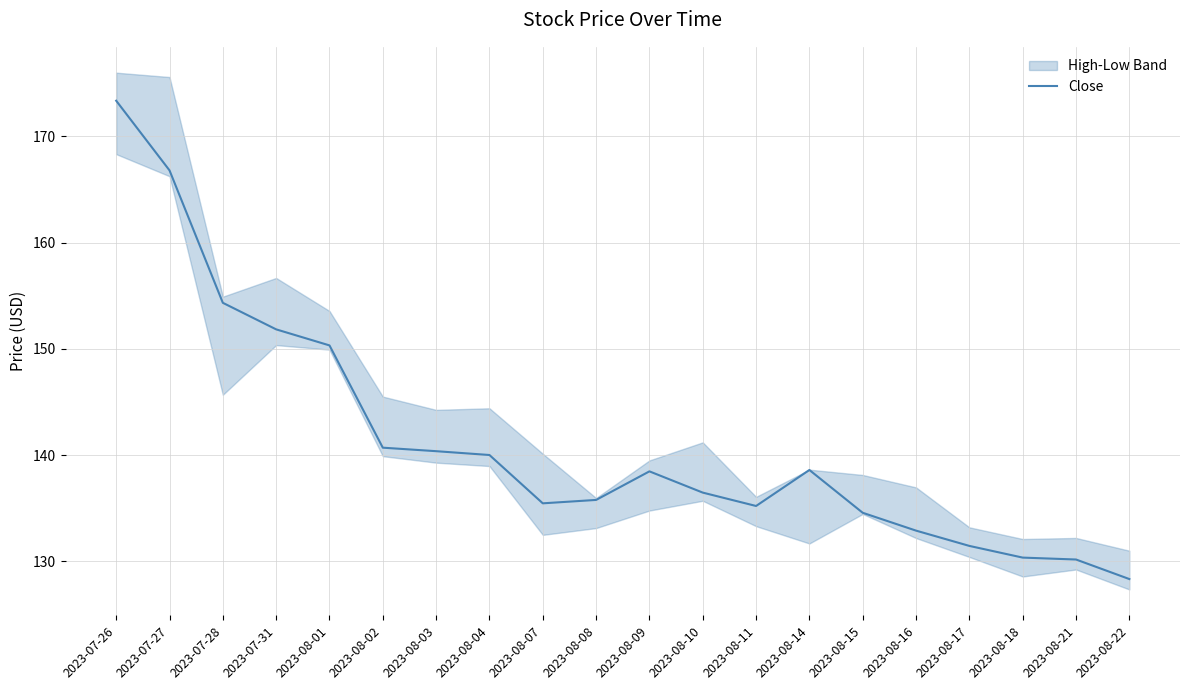

At which category does the chart reach its peak across all series?

2023-07-26